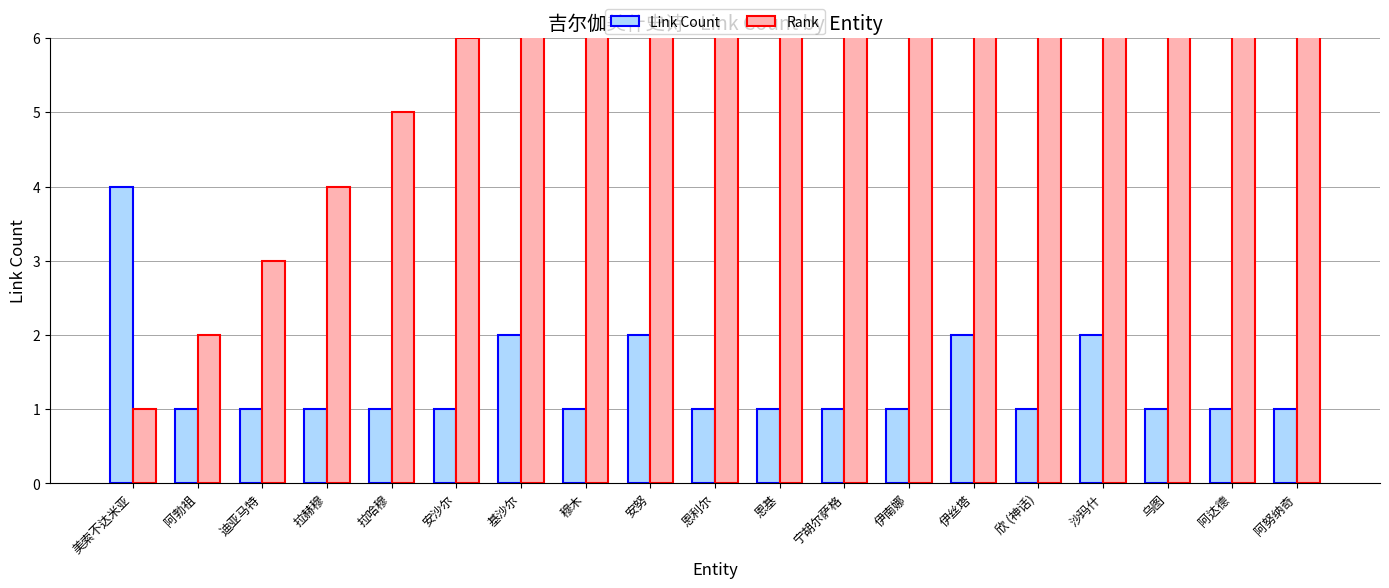

How many distinct data groups are displayed?

2